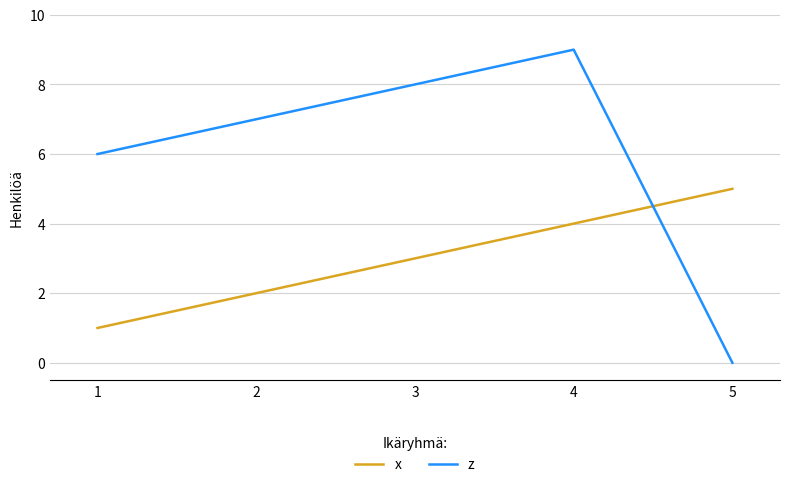

At which category is the sum across all series the highest?

4